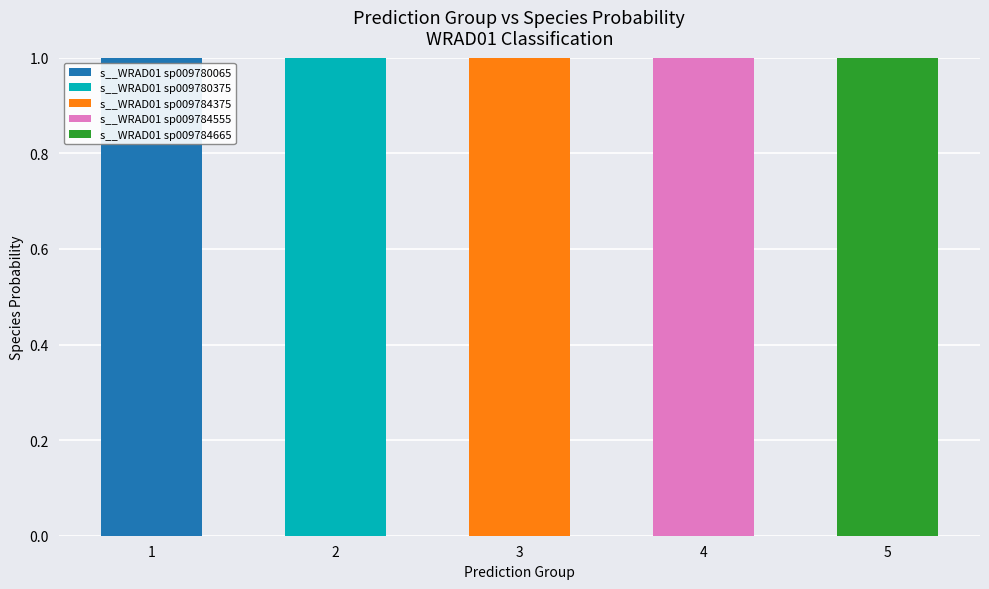

The s__WRAD01 sp009780065 series shows 0 at 4. True or false?

True